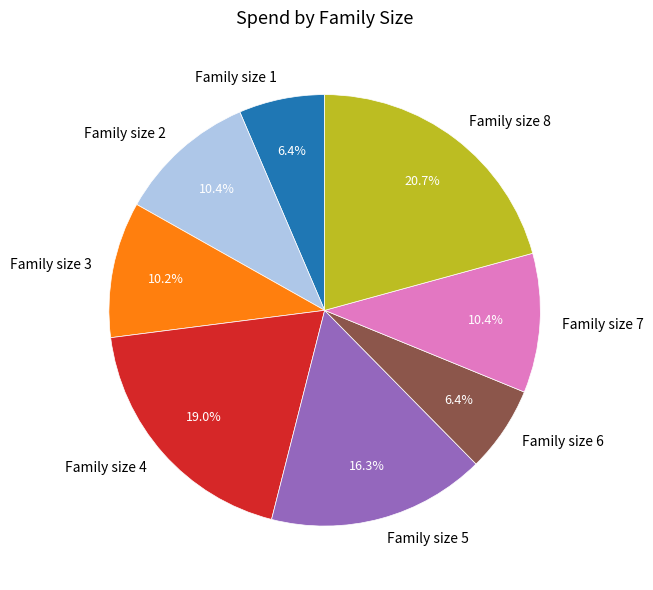

Do Family size 4 and Family size 5 together represent more than half of the pie?

No